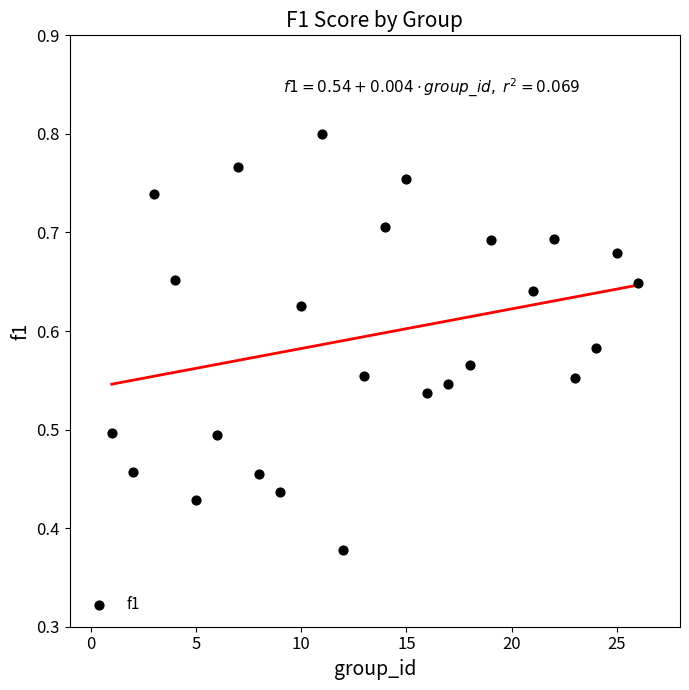

What is the range of X values (max minus min)?

25.0